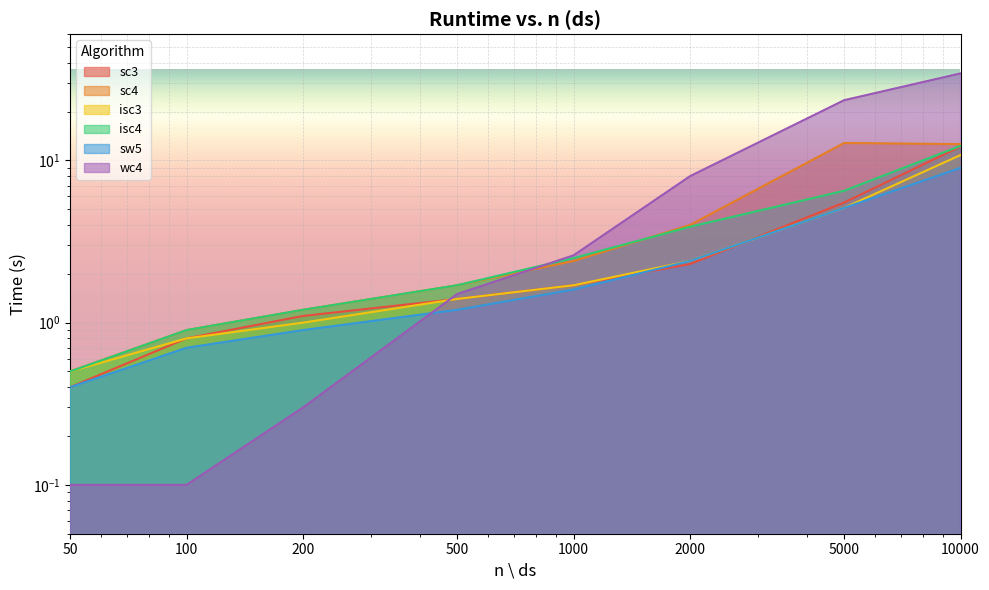

At which label does sw5 reach its peak?

10000